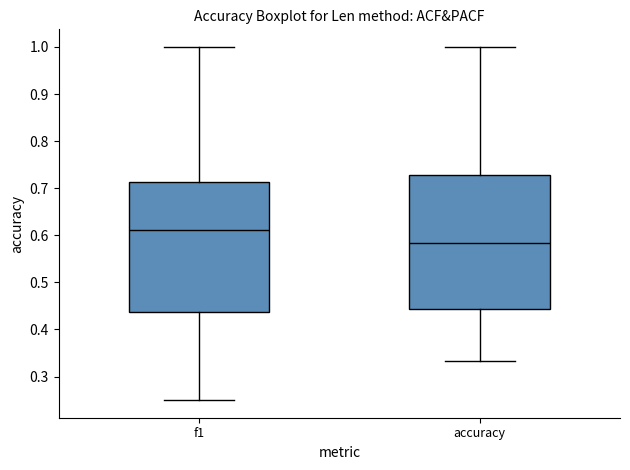

Reading left to right, read every box against the y-axis: the position of its median line, the range the box covers, and the ends of its whiskers. The values are not printed on the chart, so give them approximately, as read against the axis.

f1: median 0.61, box 0.44 to 0.71, whiskers 0.25 to 1.00
accuracy: median 0.58, box 0.44 to 0.73, whiskers 0.33 to 1.00